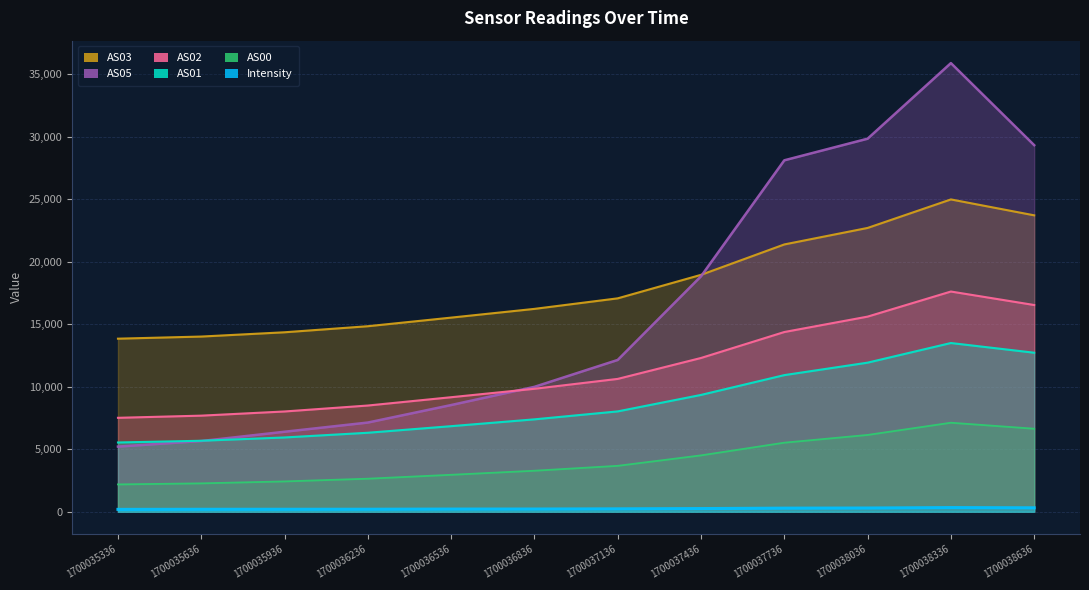

The AS00 series shows 4796.8 at 1700036536. True or false?

False